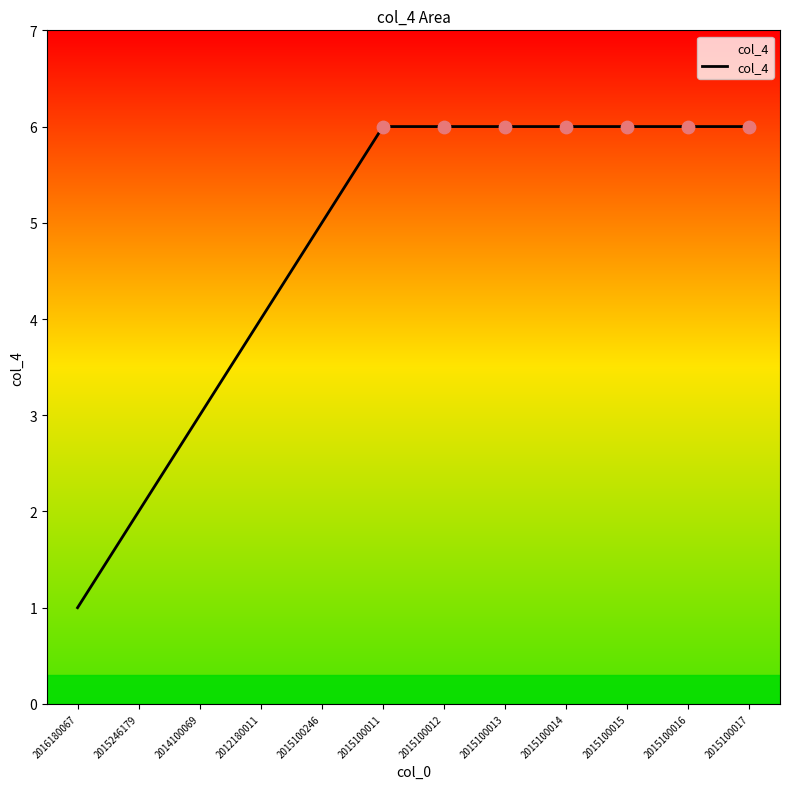

What is the change in value from 2015246179 to 2015100013?

+4